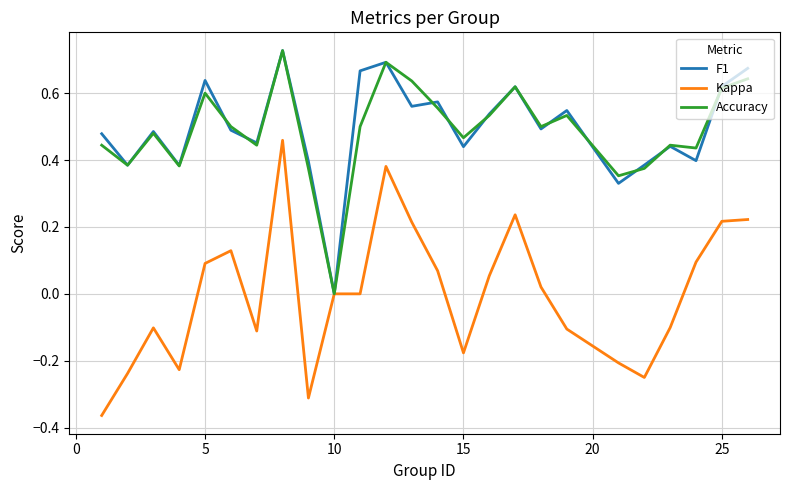

Which series has the largest range (max minus min)?

Kappa